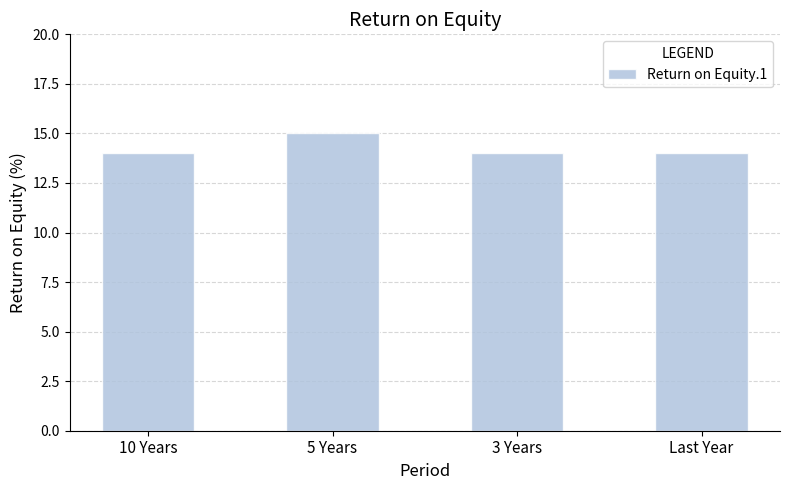

What is the maximum value shown in the chart?

15